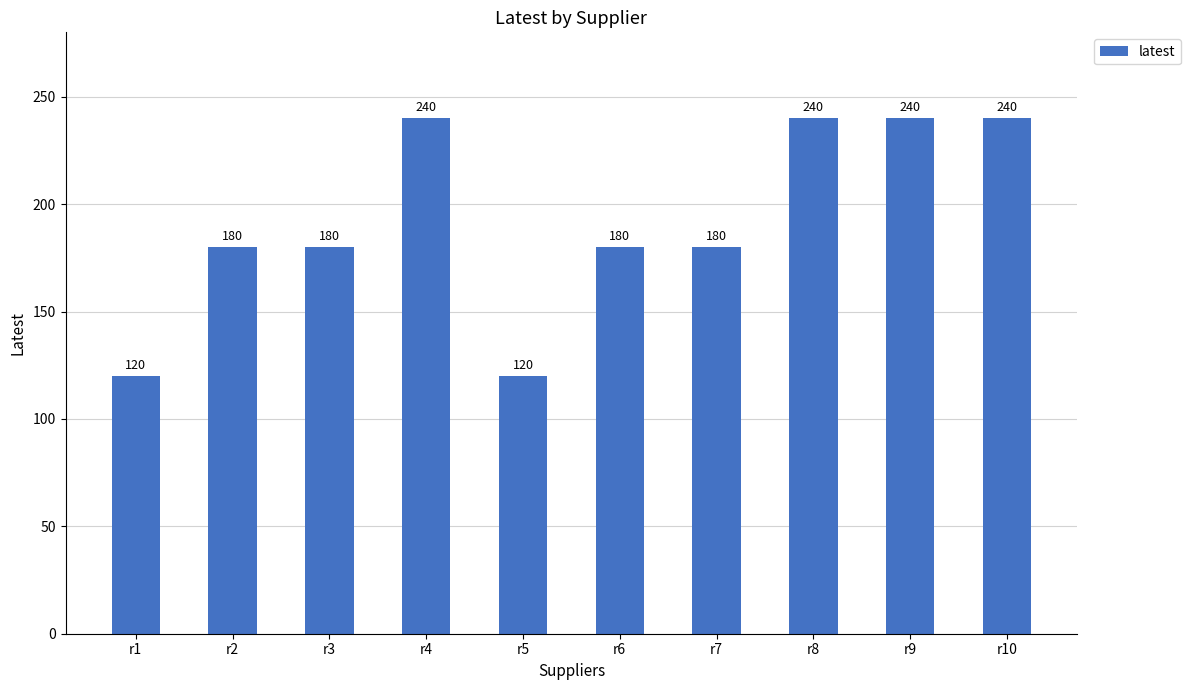

Approximately how many times larger is the value at r3 compared to r7?

1.0